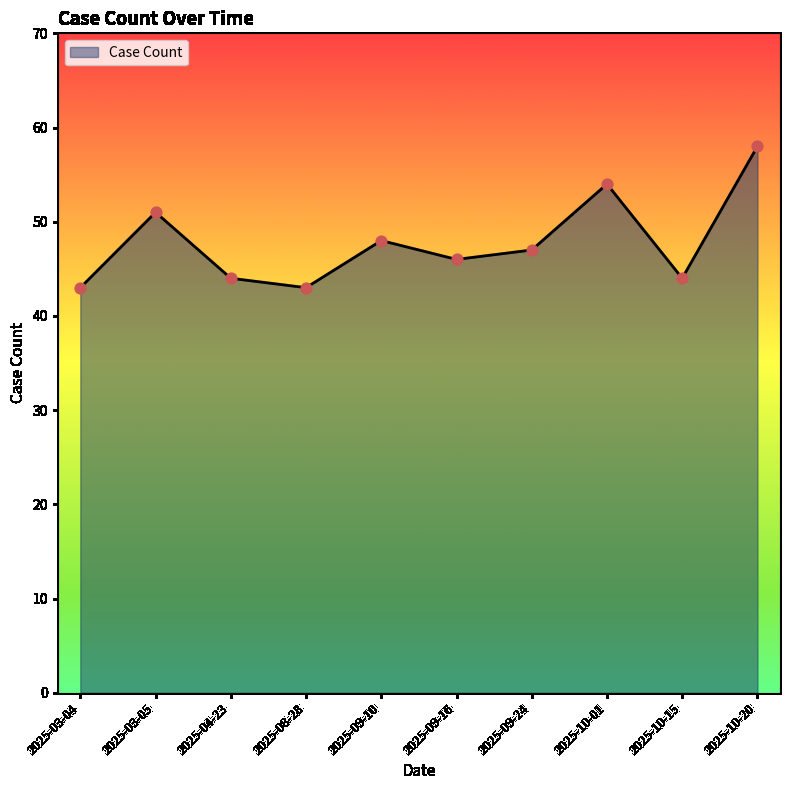

Between 2025-03-05 and 2025-09-10, which is larger?

2025-03-05